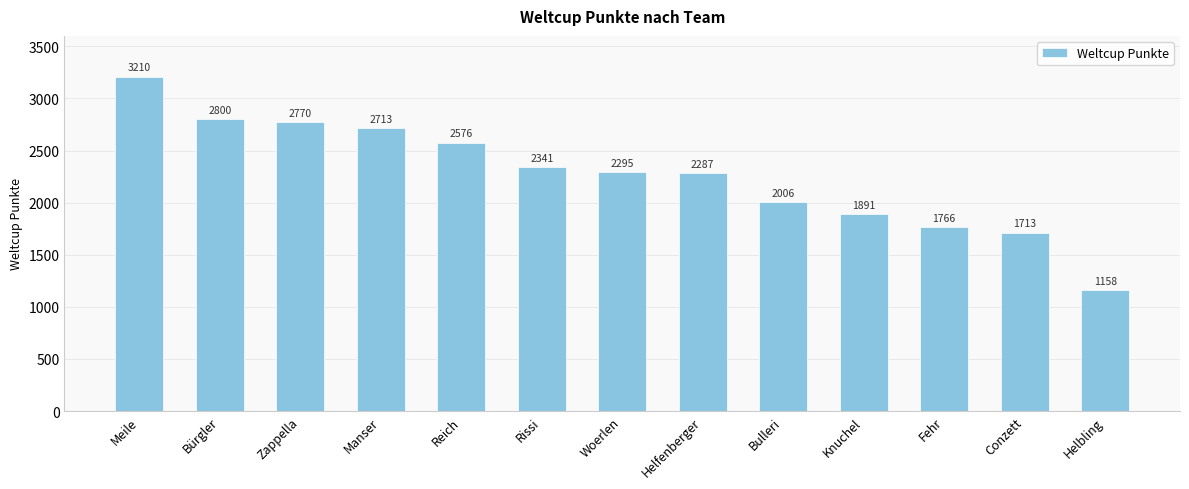

How many values are below 2295?

6